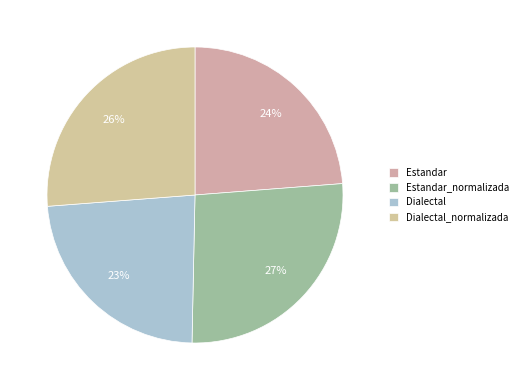

Which slice is the smallest?

Dialectal